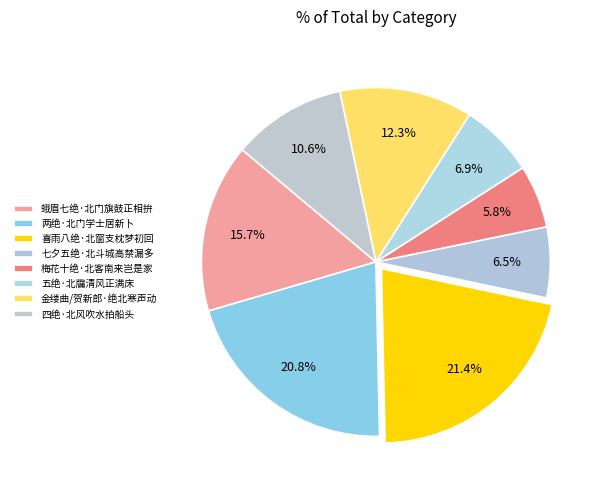

How many slices are in this pie chart?

8